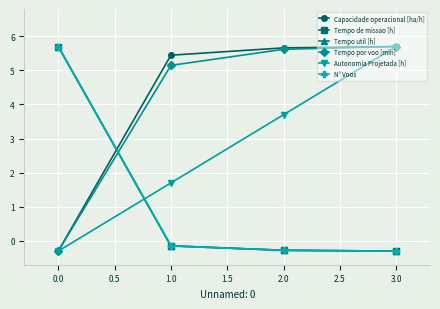

Is the value of Capacidade operacional [ha/h] at 0.0 greater than the value of Autonomia Projetada [h] at 3.0?

No